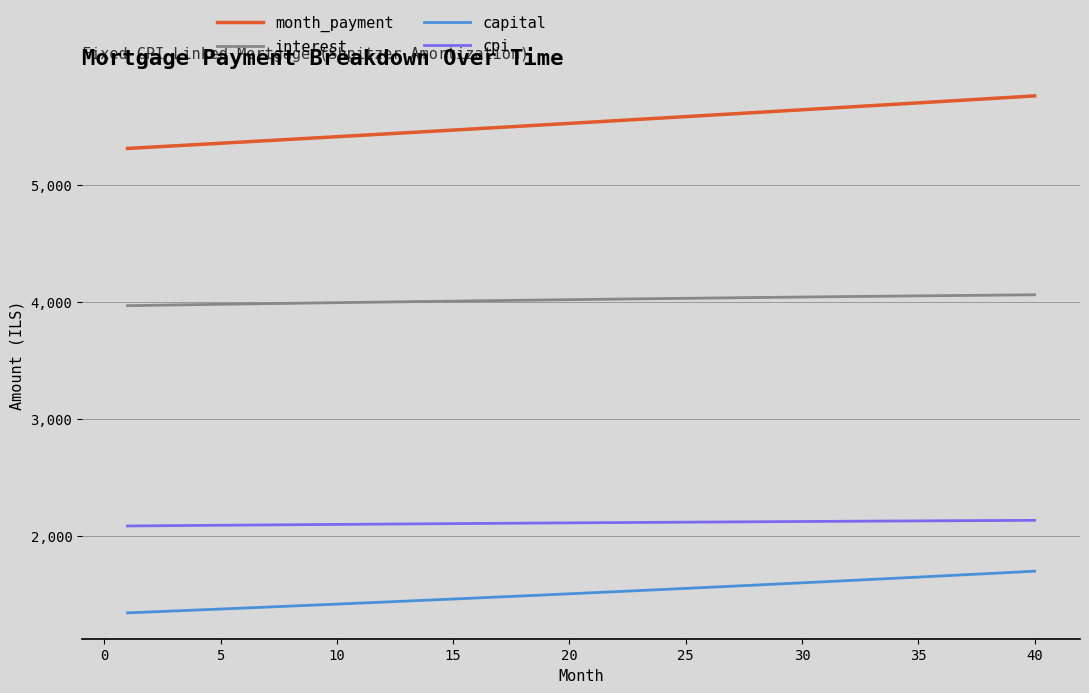

Which series has the largest range (max minus min)?

month_payment